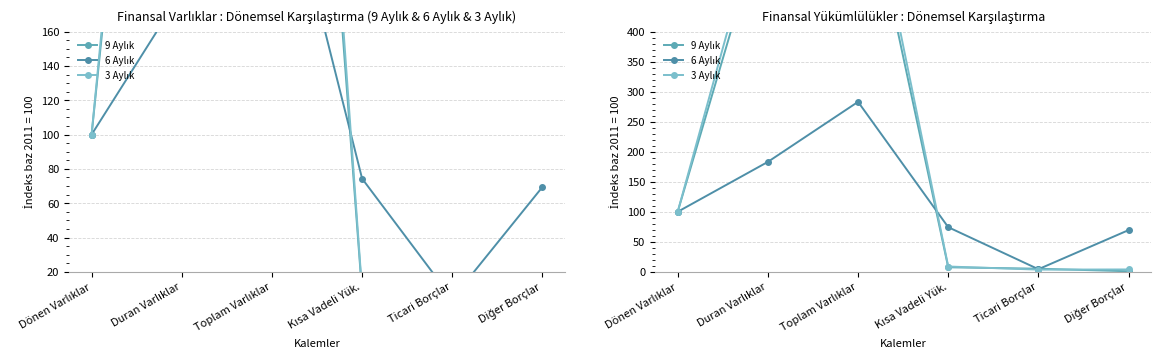

At which category does the chart reach its peak across all series?

Toplam Varlıklar